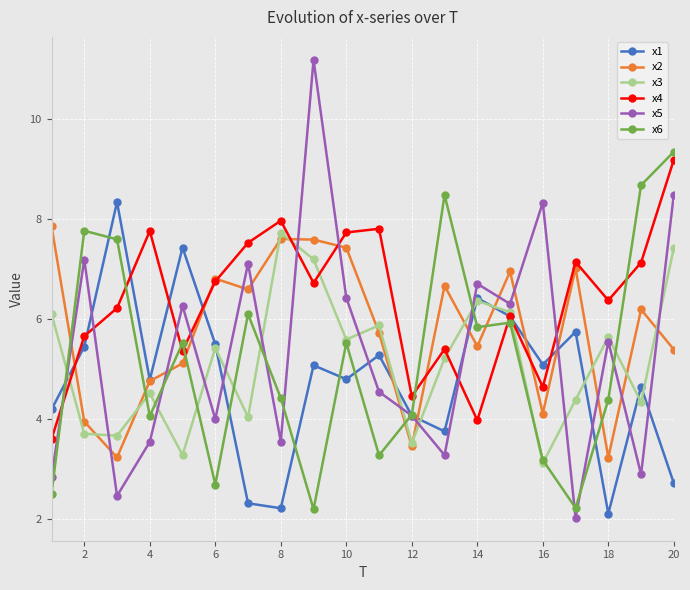

How many interior local peaks does the x1 series have?

7